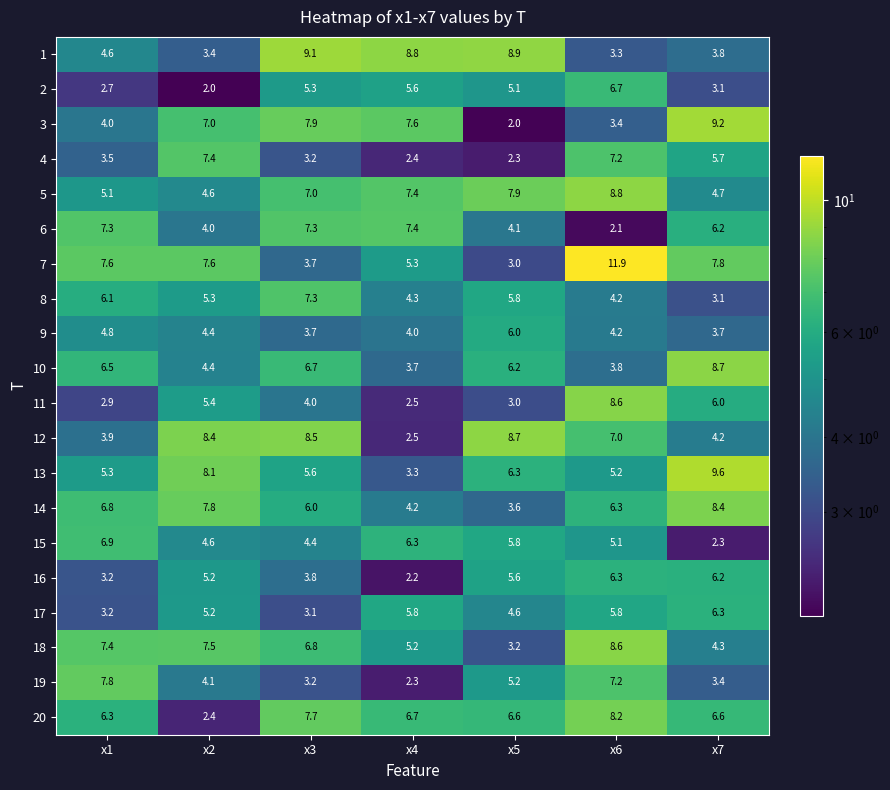

What is the average value of the 19 series?

4.7